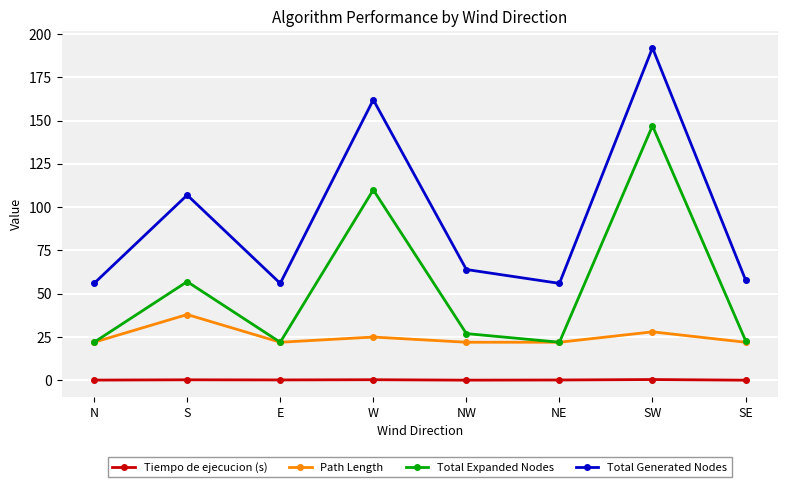

What is the difference between the maximum and minimum values in the Path Length series?

16.0